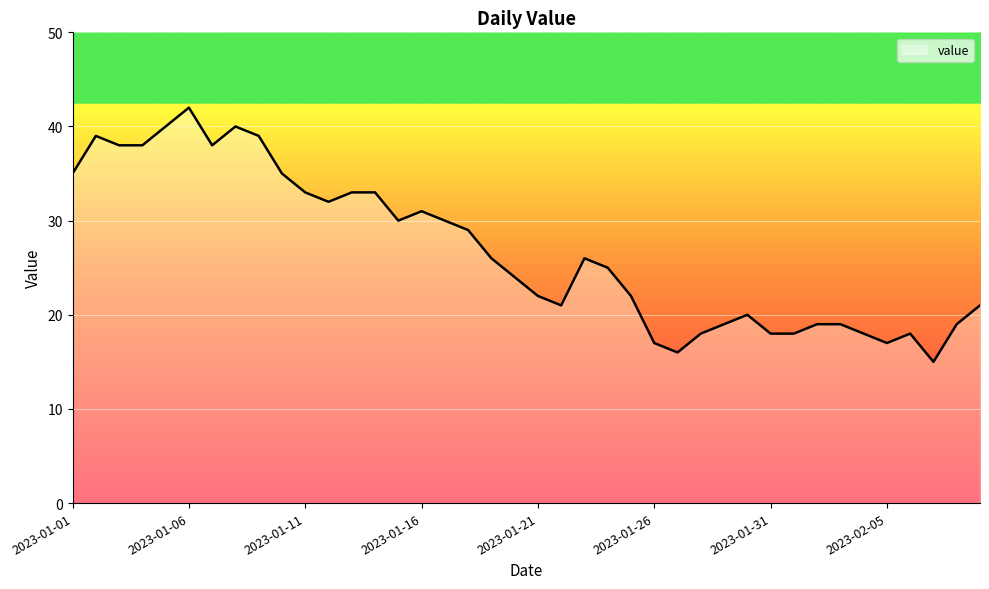

What is the difference between the maximum and minimum values?

27